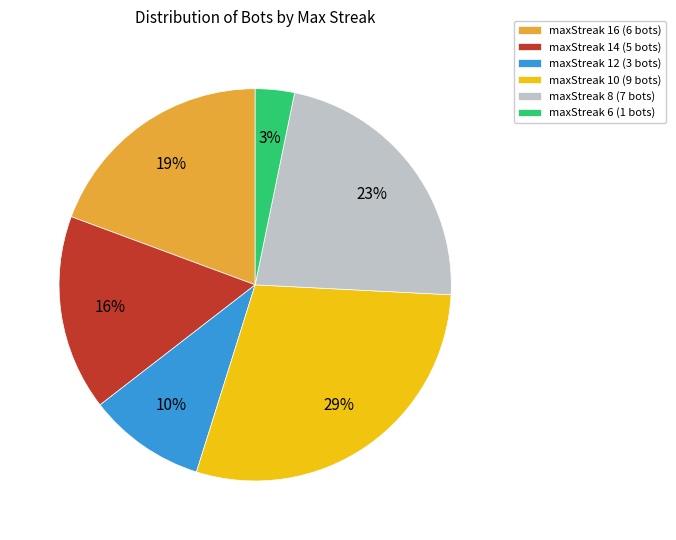

What is the ratio of the value at maxStreak 14 (5 bots) to the value at maxStreak 10 (9 bots)?

0.6